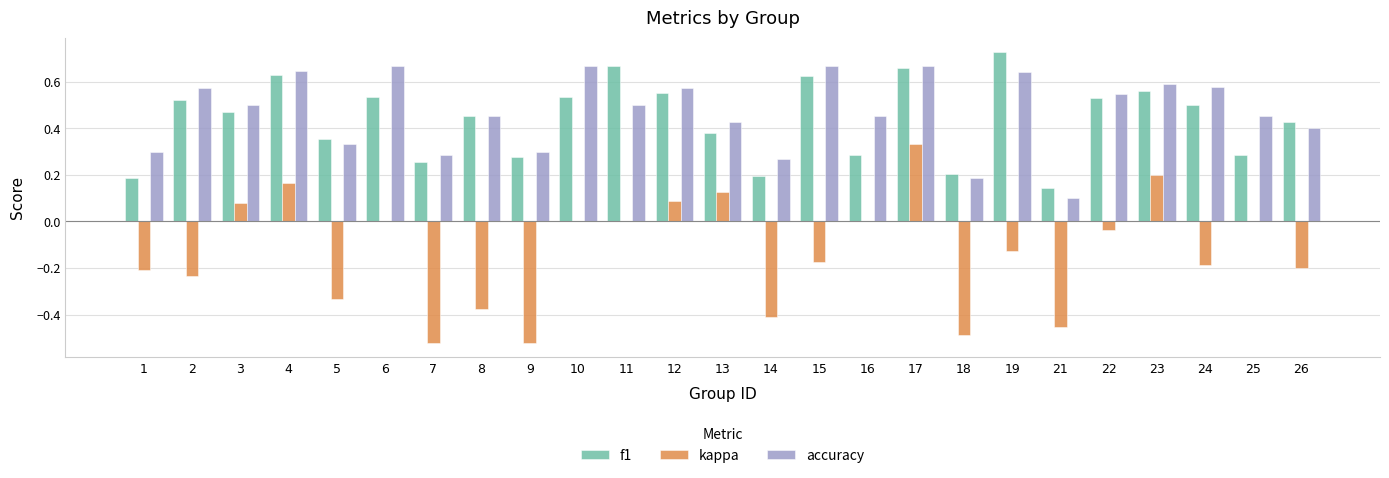

What is the sum of the f1 values at 4 and 24?

1.1